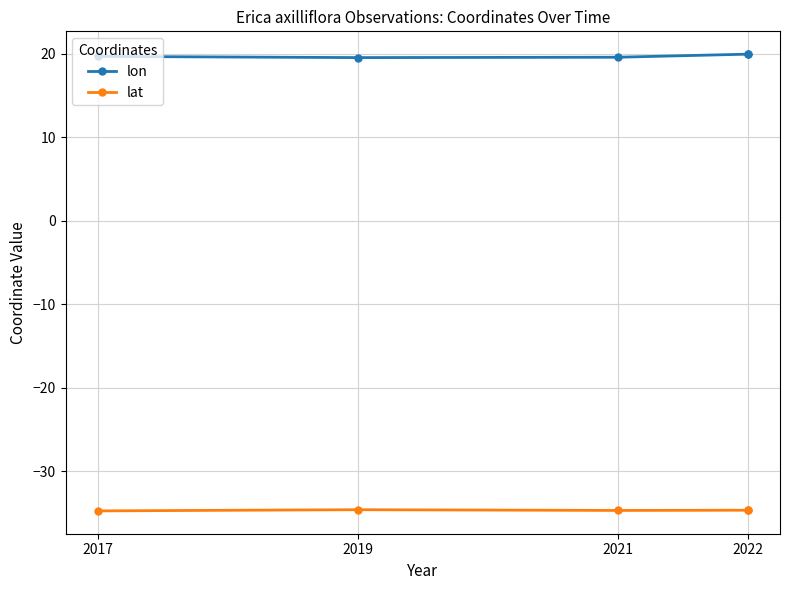

What is the sum of all lon values?

98.8